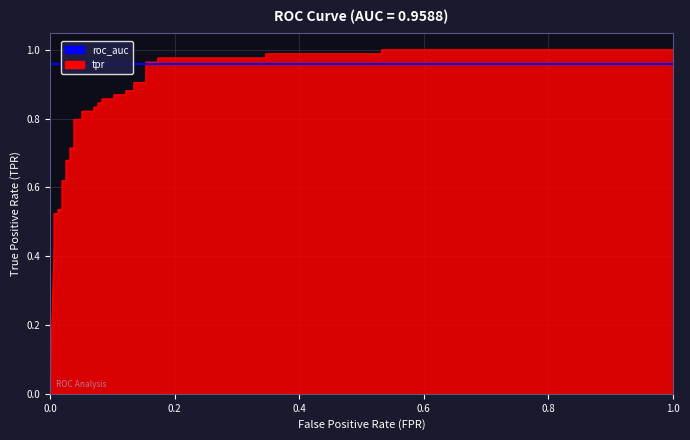

Reading left to right, transcribe all the data shown in this chart.

0.0	0.4	0.5	0.5	0.5	0.5	0.5	0.5	0.6	0.6	0.7	0.7	0.7	0.7	0.8	0.8	0.8	0.8	0.8	0.8	0.8	0.8	0.9	0.9	0.9	0.9	0.9	0.9	0.9	0.9	1.0	1.0	1.0	1.0	1.0	1.0	1.0	1.0